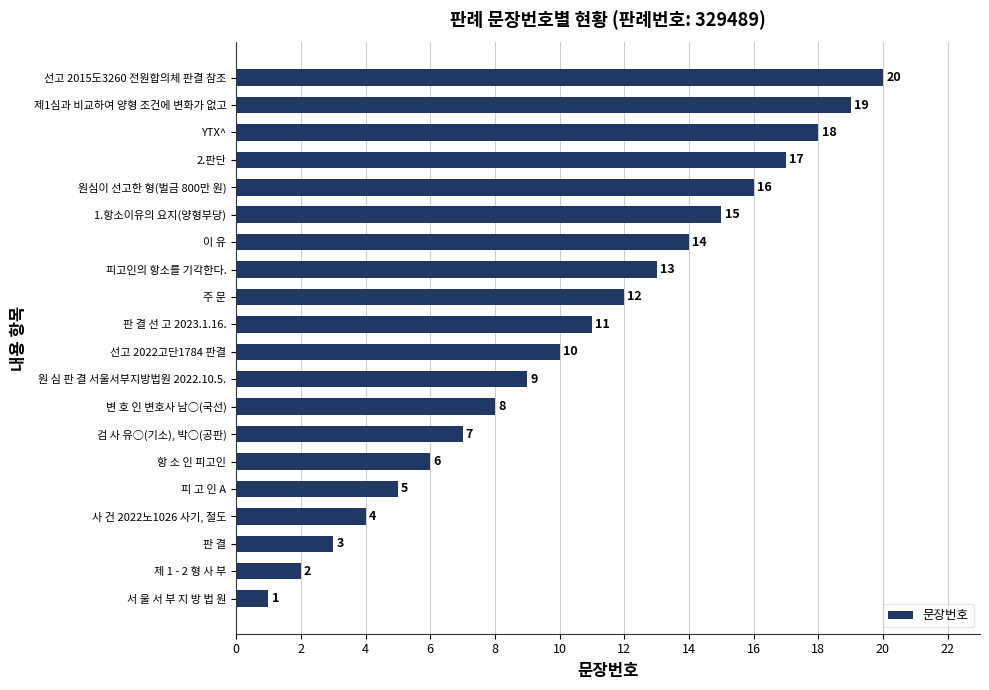

What is the sum of all values?

210